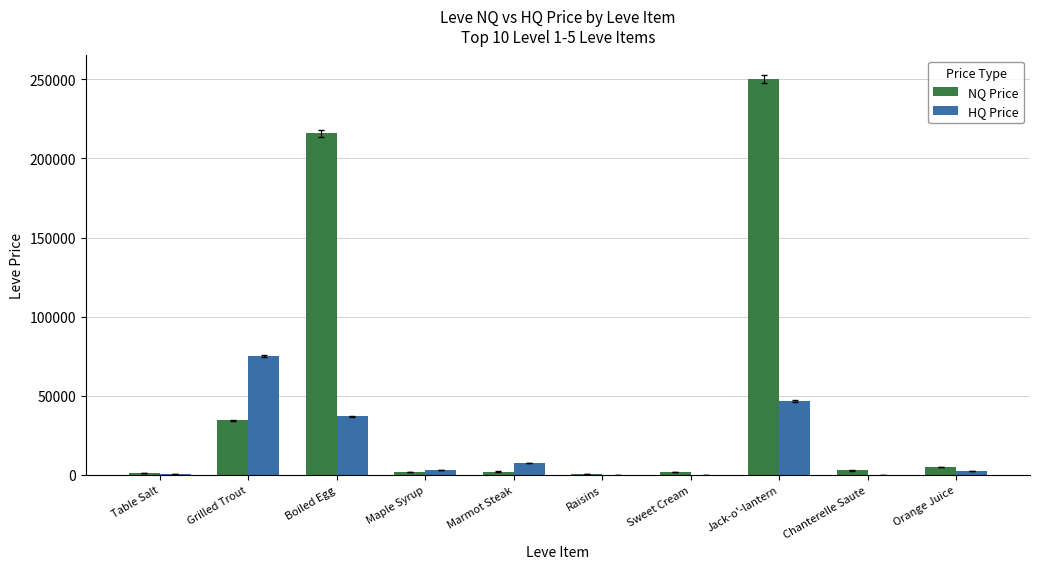

What is the total value across all series at Jack-o'-lantern?

296744.5